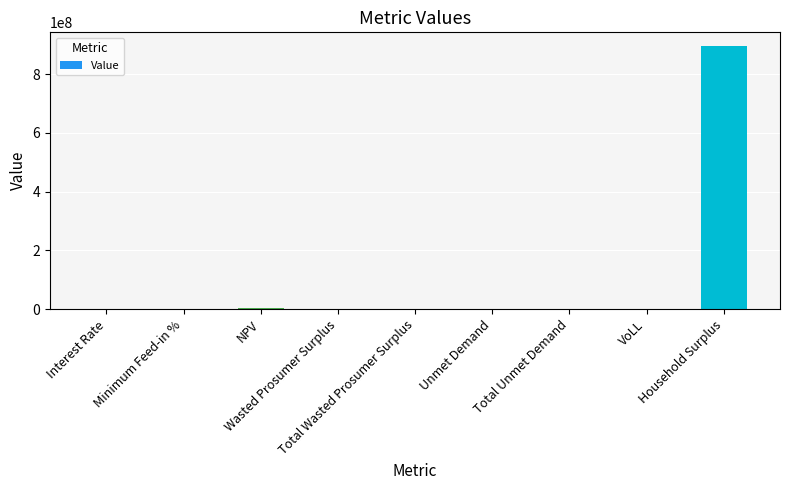

Are the bars horizontal?

No